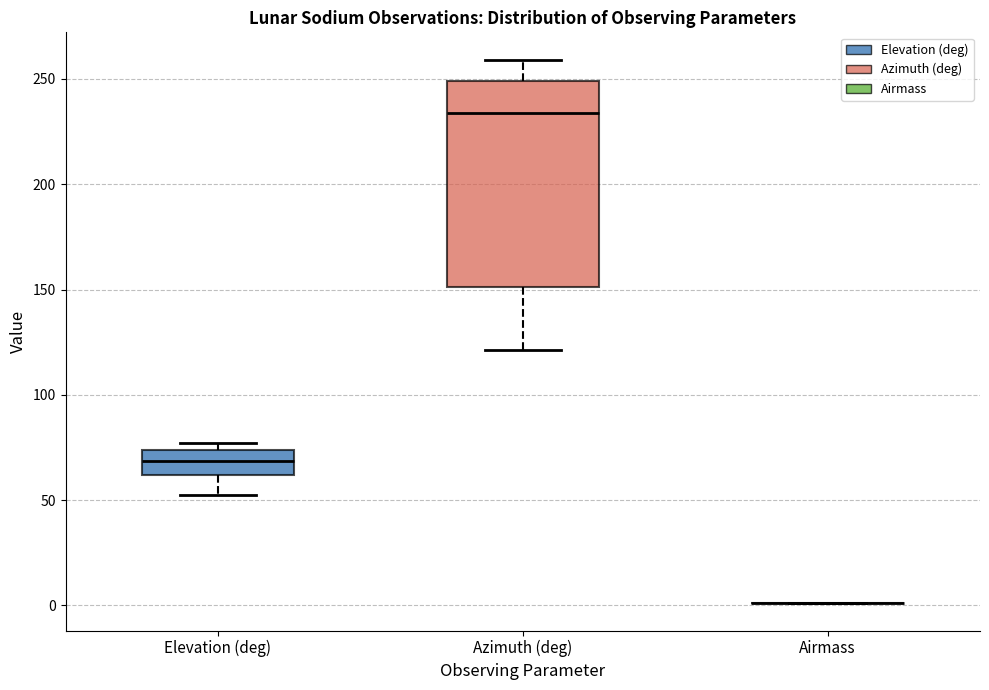

Reading left to right, transcribe this box plot: for each box, give where its median line is, the range the box spans, and where its two whiskers end, as read against the y-axis. The values are not printed on the chart, so give them approximately, as read against the axis.

Elevation (deg): median 70, box 60 to 75, whiskers 55 to 75 (just above the box's upper edge)
Azimuth (deg): median 235, box 150 to 250, whiskers 120 to 260
Airmass: box collapsed to a line at 0, whiskers 0 to 0